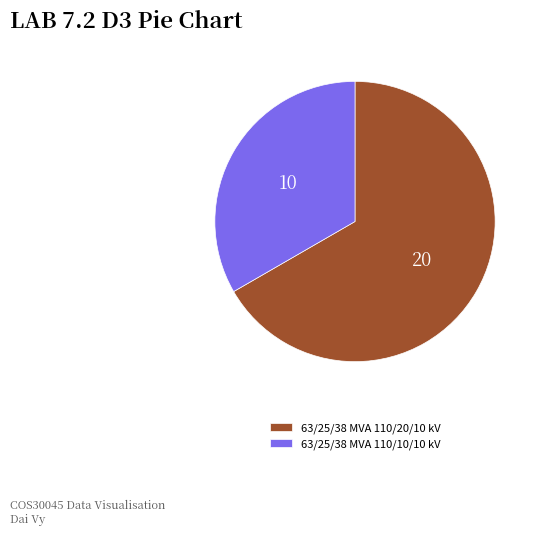

Which category has the smallest portion of the pie?

63/25/38 MVA 110/10/10 kV